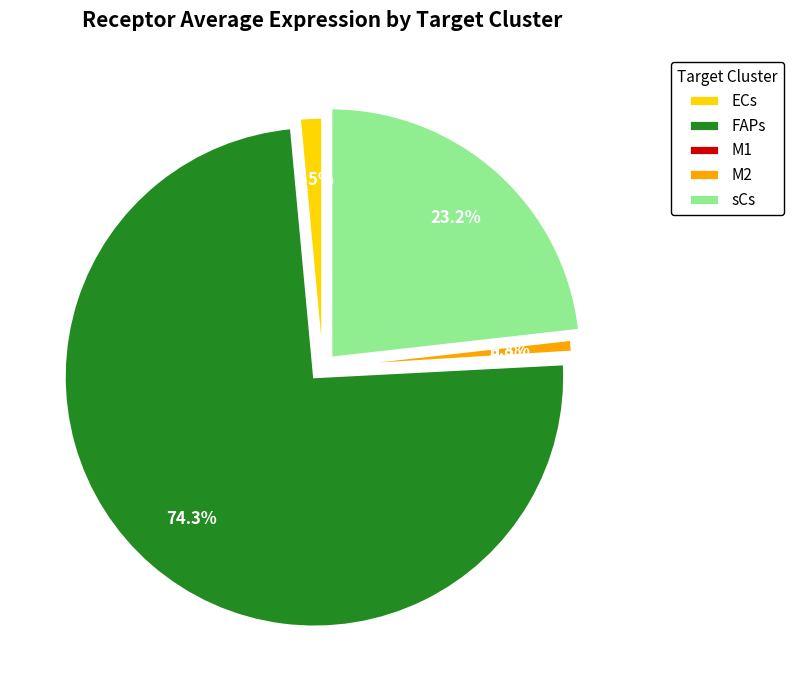

What is the majority slice?

FAPs